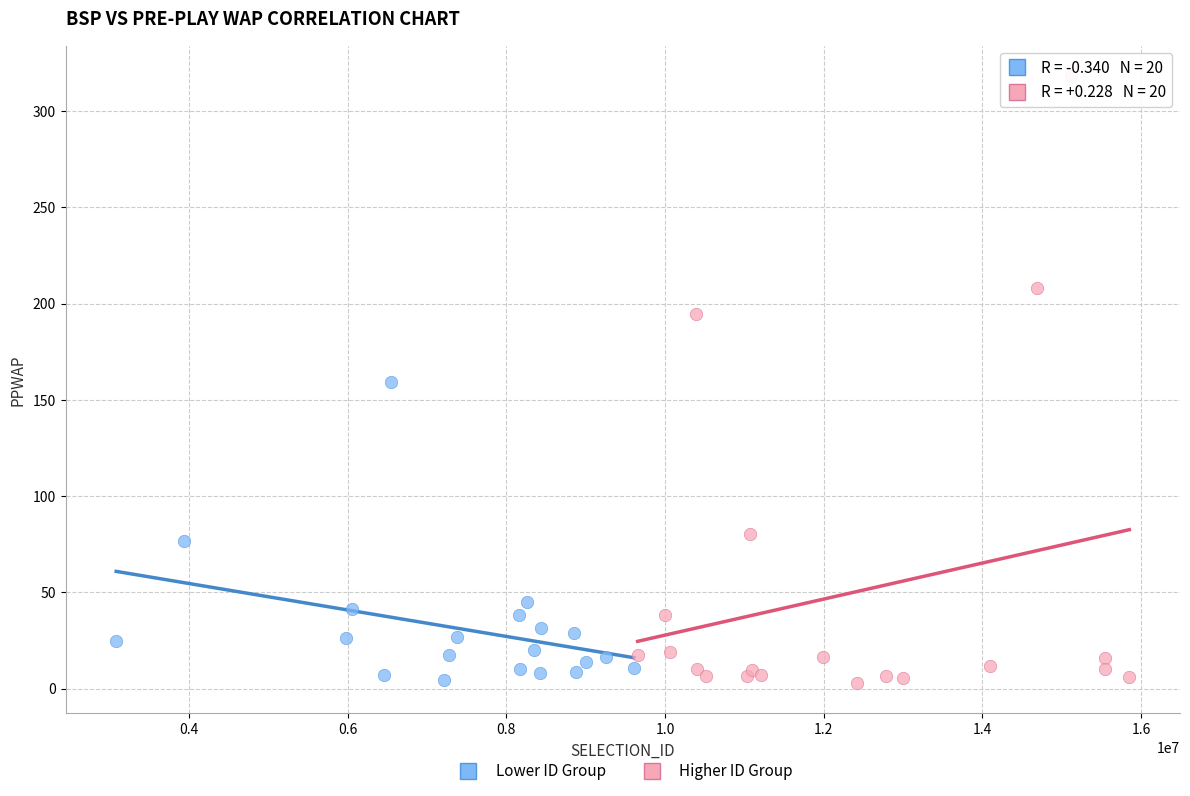

Which series has the widest spread of Y values?

Higher ID Group